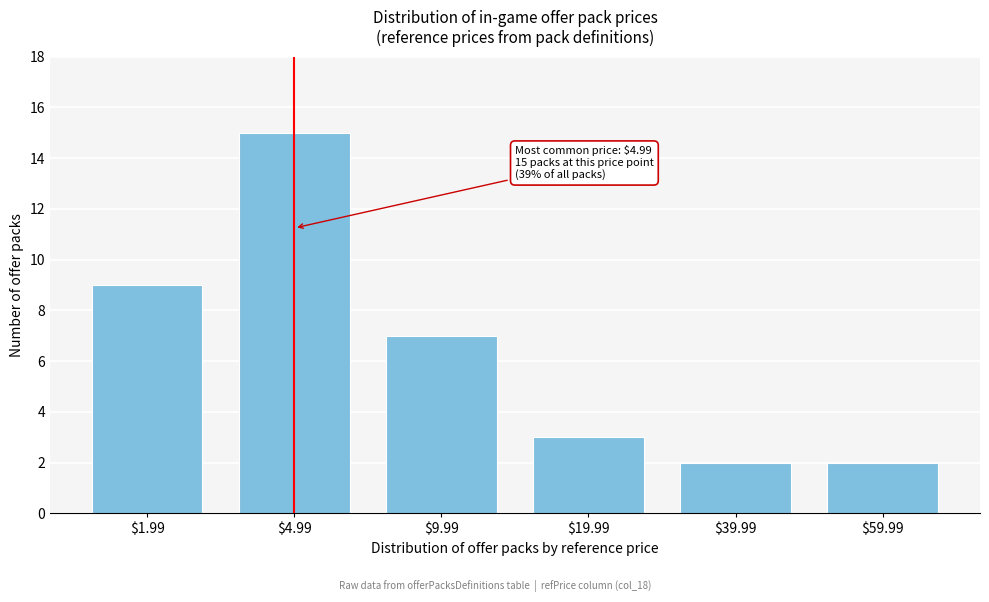

Reading left to right, transcribe all the data shown in this chart.

9	15	7	3	2	2